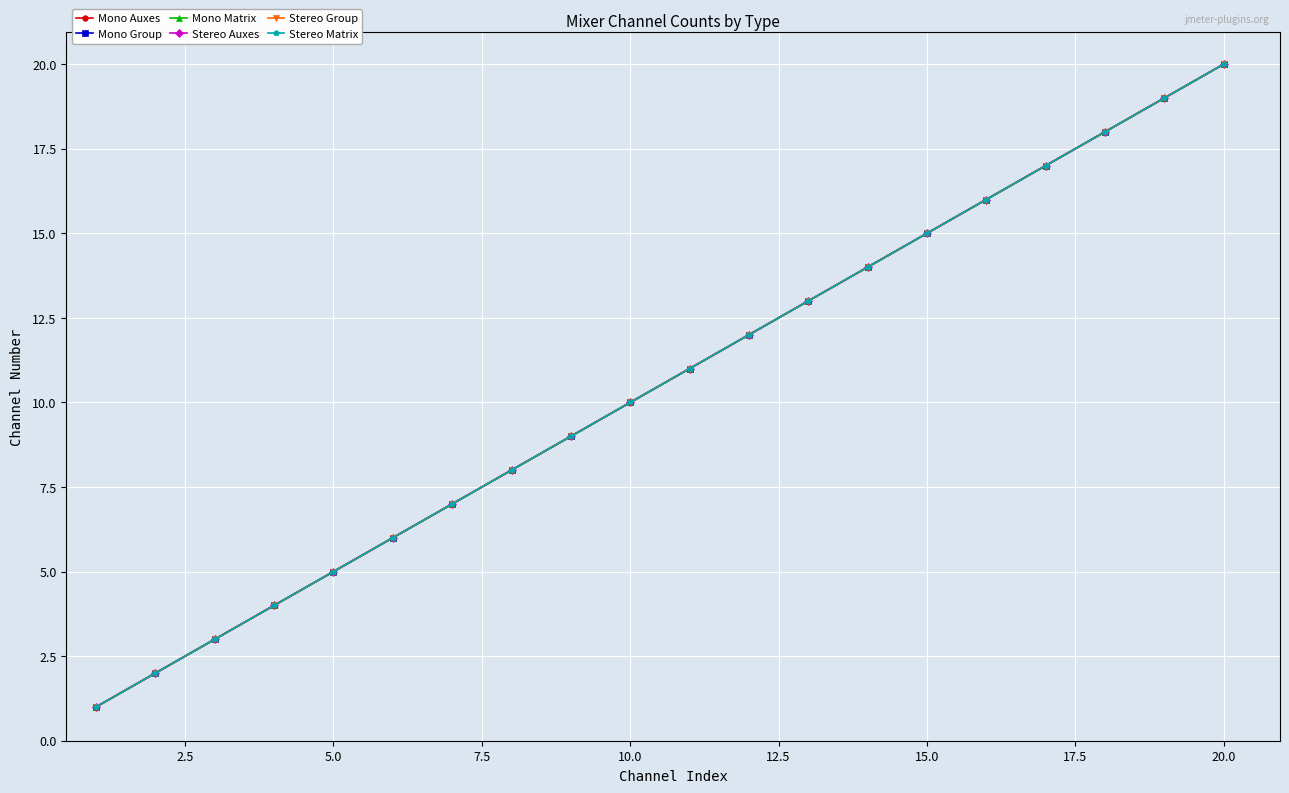

Does the chart have visible grid lines?

Yes